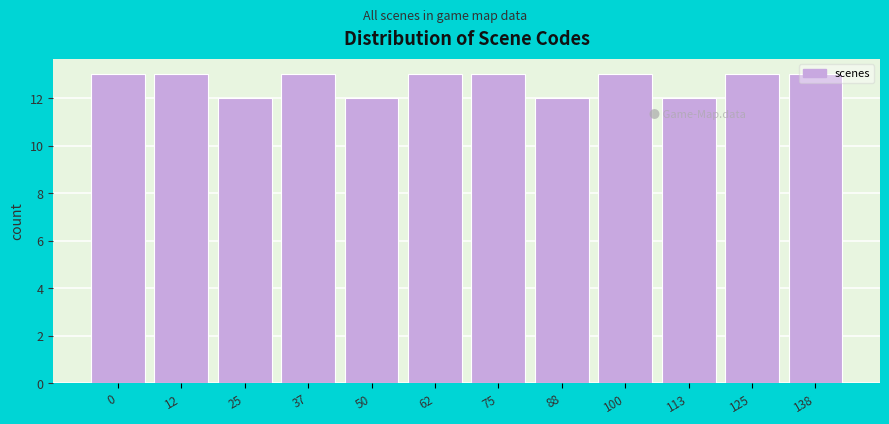

What is the sum of the values at 62 and 25?

25